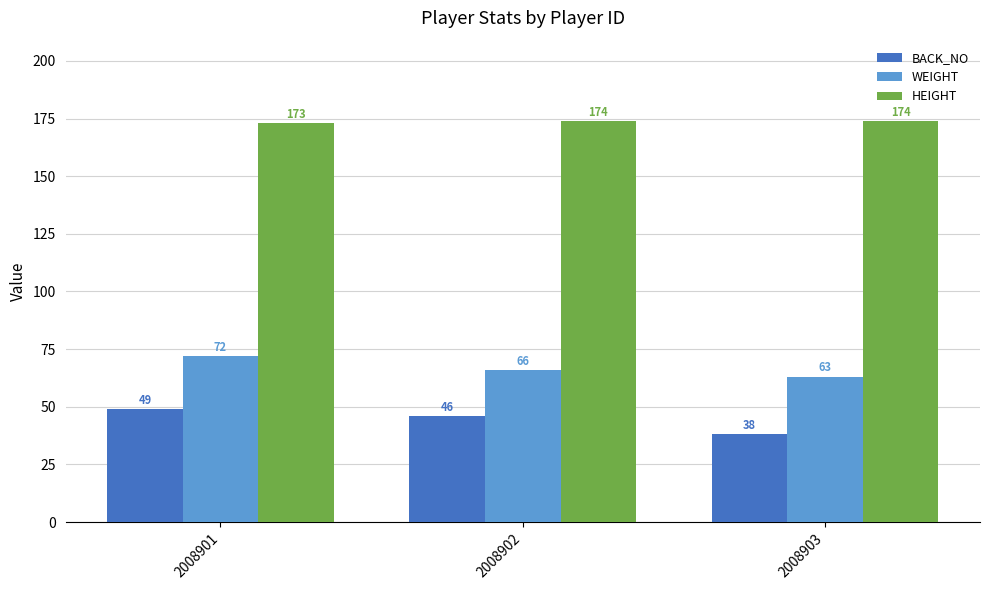

What are all the series names shown in the legend?

BACK_NO, WEIGHT, HEIGHT